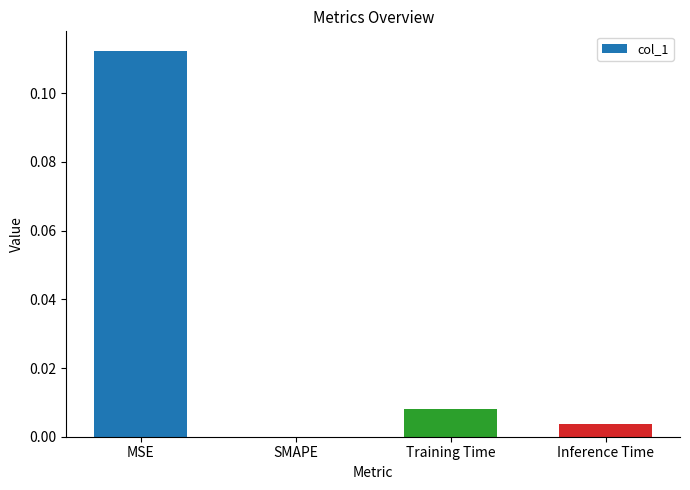

Between MSE and Inference Time, which is larger?

MSE